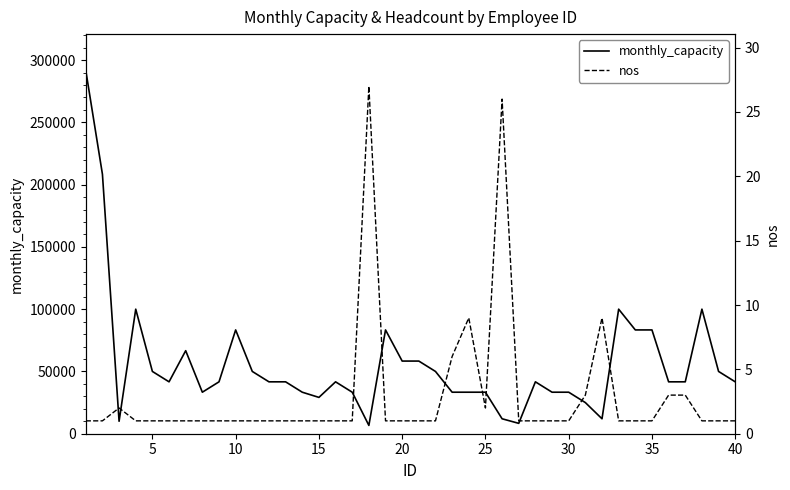

At how many categories does at least one series exceed 291356?

1